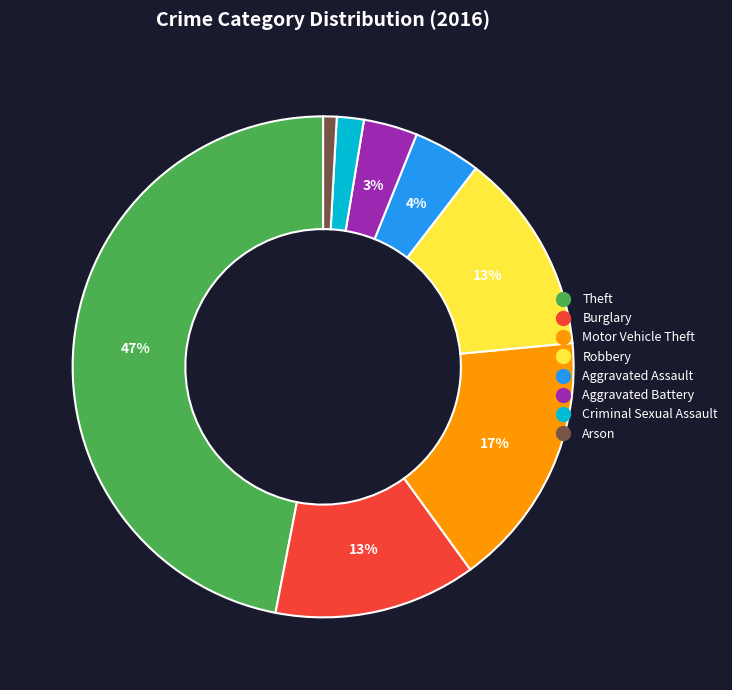

To the nearest percent, what portion does Theft represent?

47%